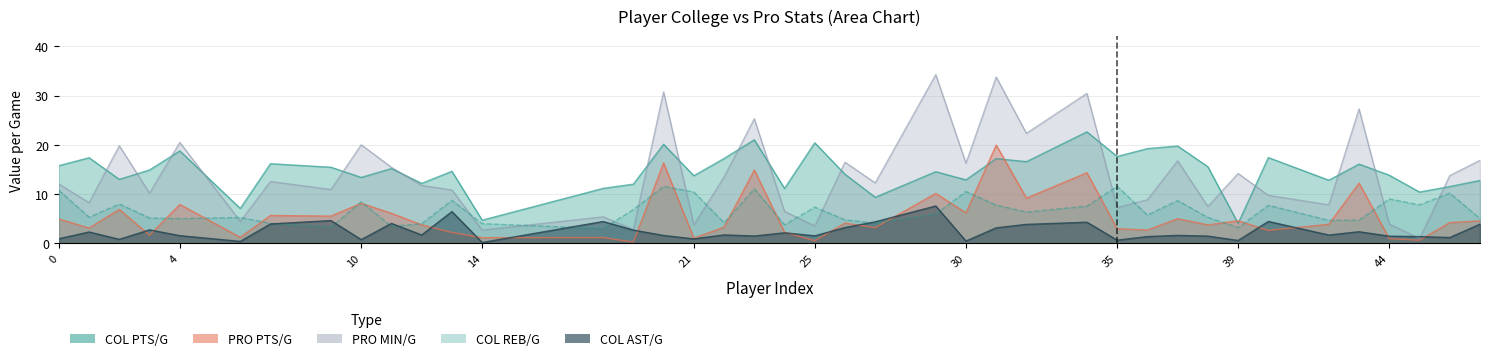

At which category is the sum across all series the highest?

31